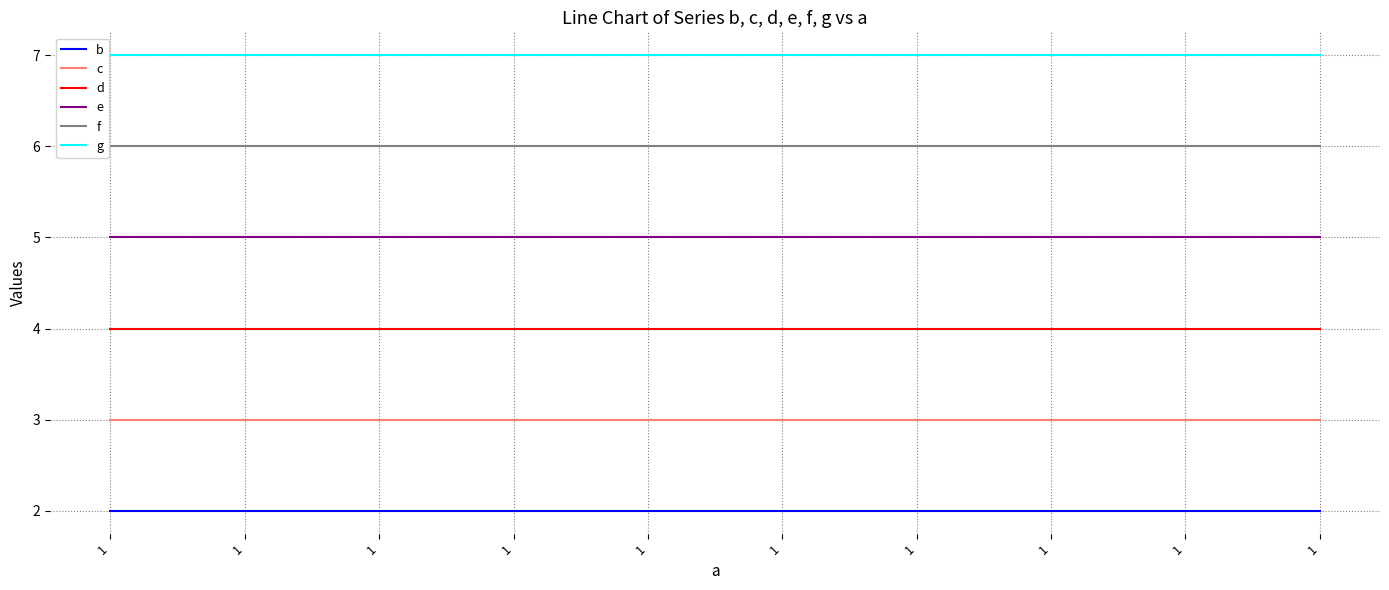

Which category has the lowest value in the c series?

1